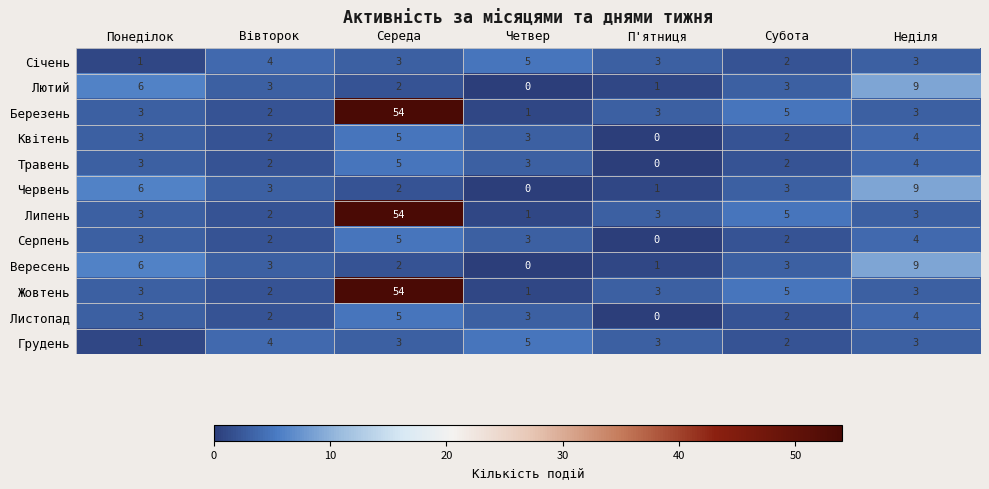

Count the Квітень values in the range 2 to 4.

5